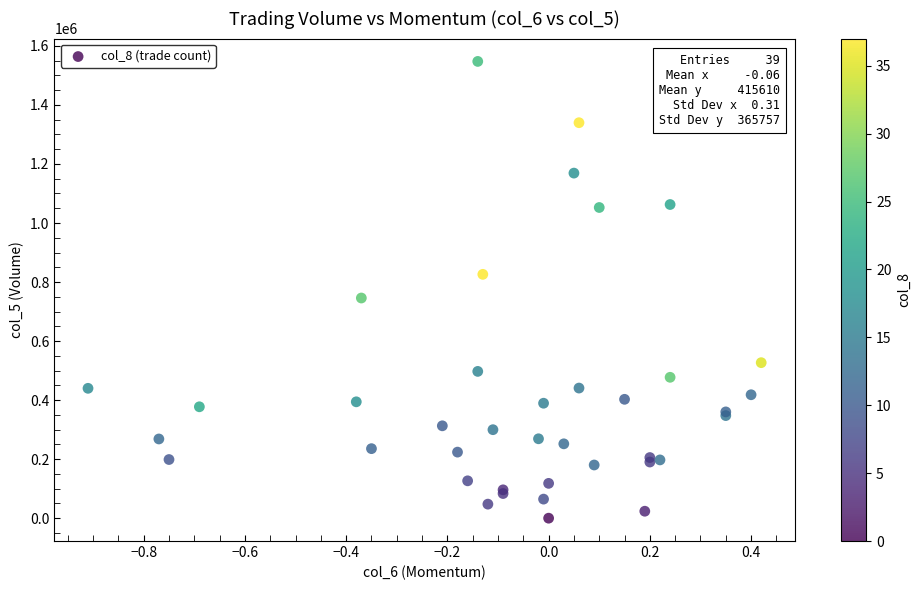

What Y value in the scatter plot is closest to 773735?

745920